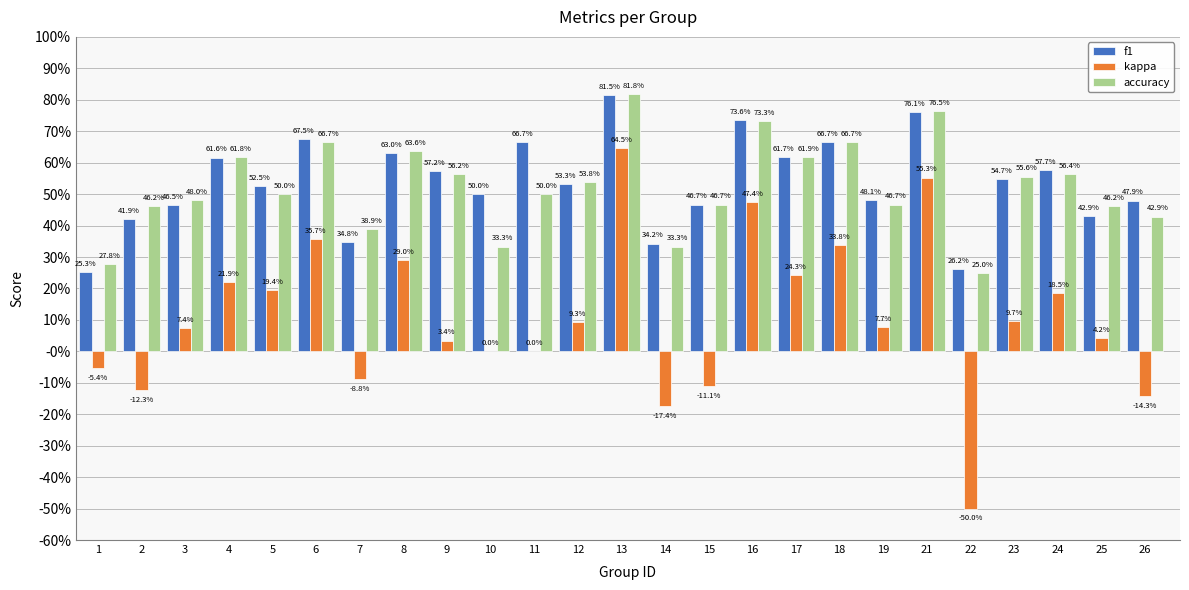

What are all the series names shown in the legend?

f1, kappa, accuracy